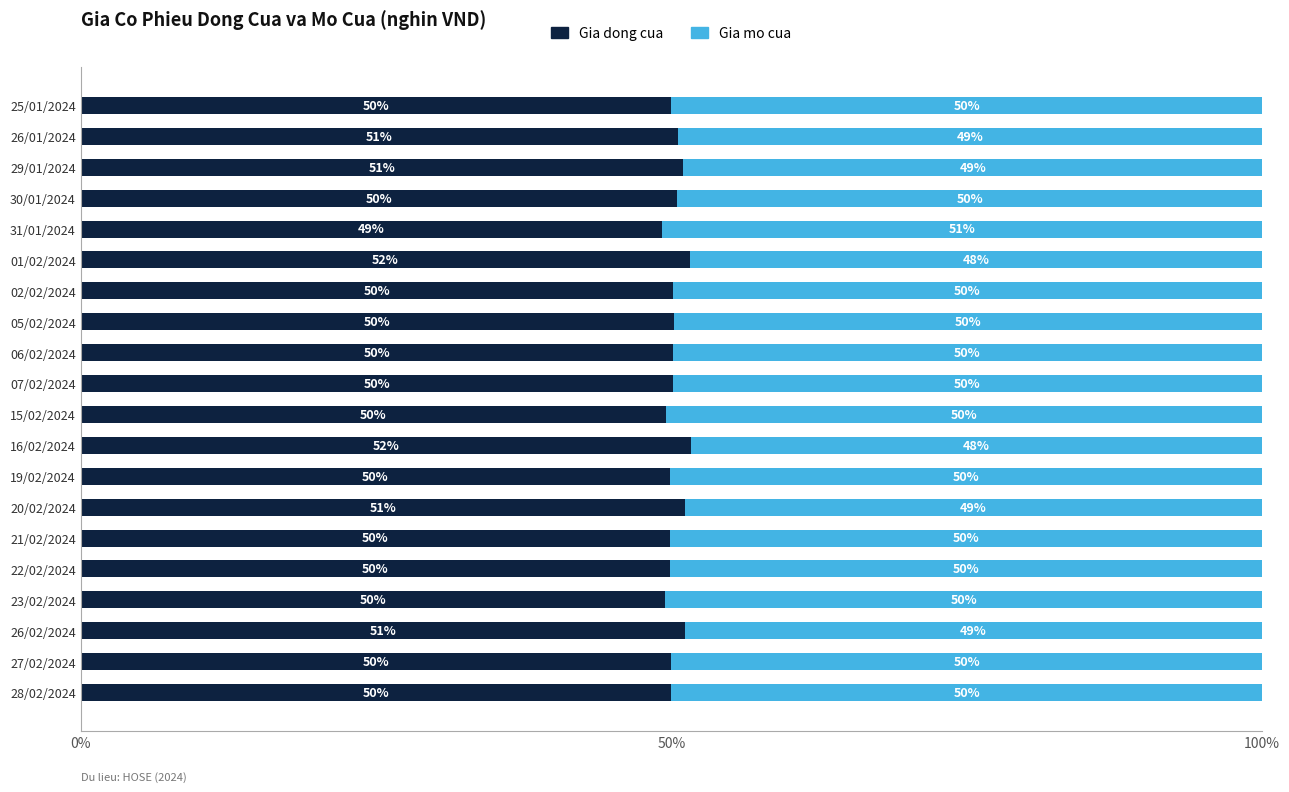

What is the total value across all series at 02/02/2024?

100.0